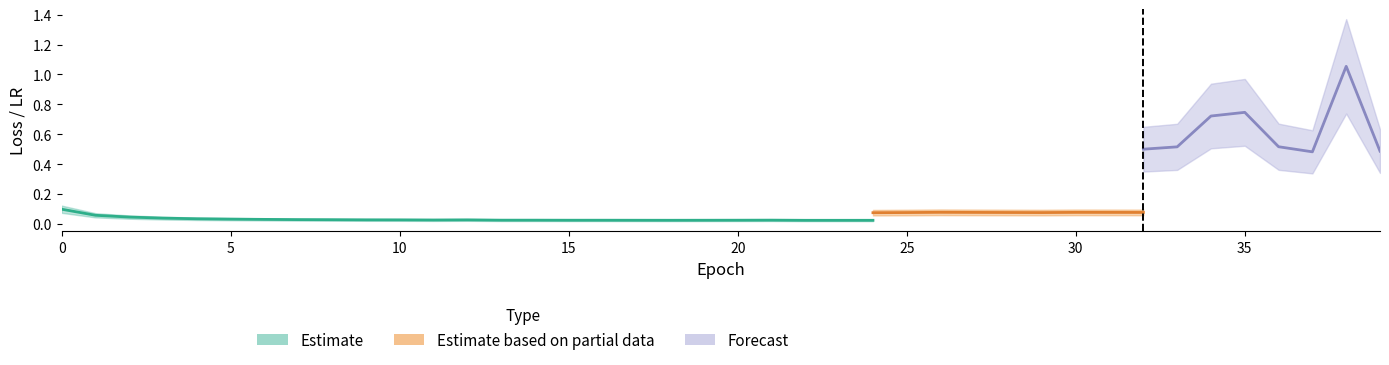

What is the greatest value displayed?

1.1